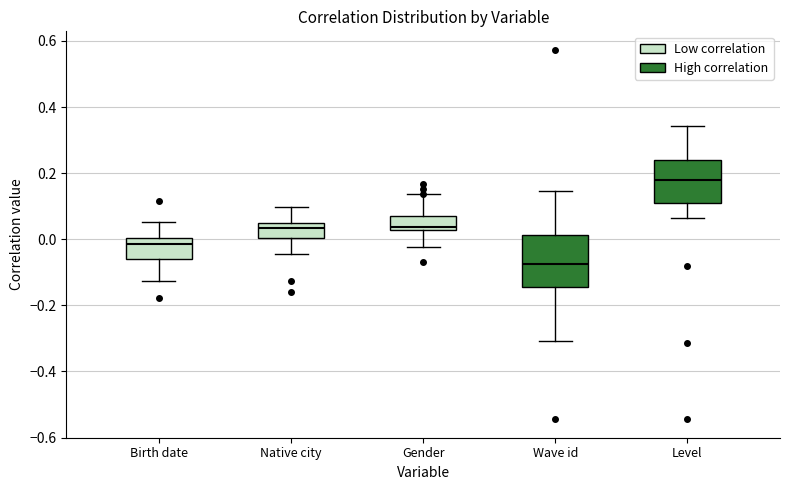

Reading left to right, read every box against the y-axis: the position of its median line, the range the box covers, and the ends of its whiskers. The values are not printed on the chart, so give them approximately, as read against the axis.

Birth date: median -0.02, box -0.06 to 0.00, whiskers -0.12 to 0.06
Native city: median 0.04 (just below the box's upper edge), box 0.00 to 0.04, whiskers -0.04 to 0.10
Gender: median 0.04, box 0.02 to 0.08, whiskers -0.02 to 0.14
Wave id: median -0.08, box -0.14 to 0.02, whiskers -0.30 to 0.14
Level: median 0.18, box 0.12 to 0.24, whiskers 0.06 to 0.34